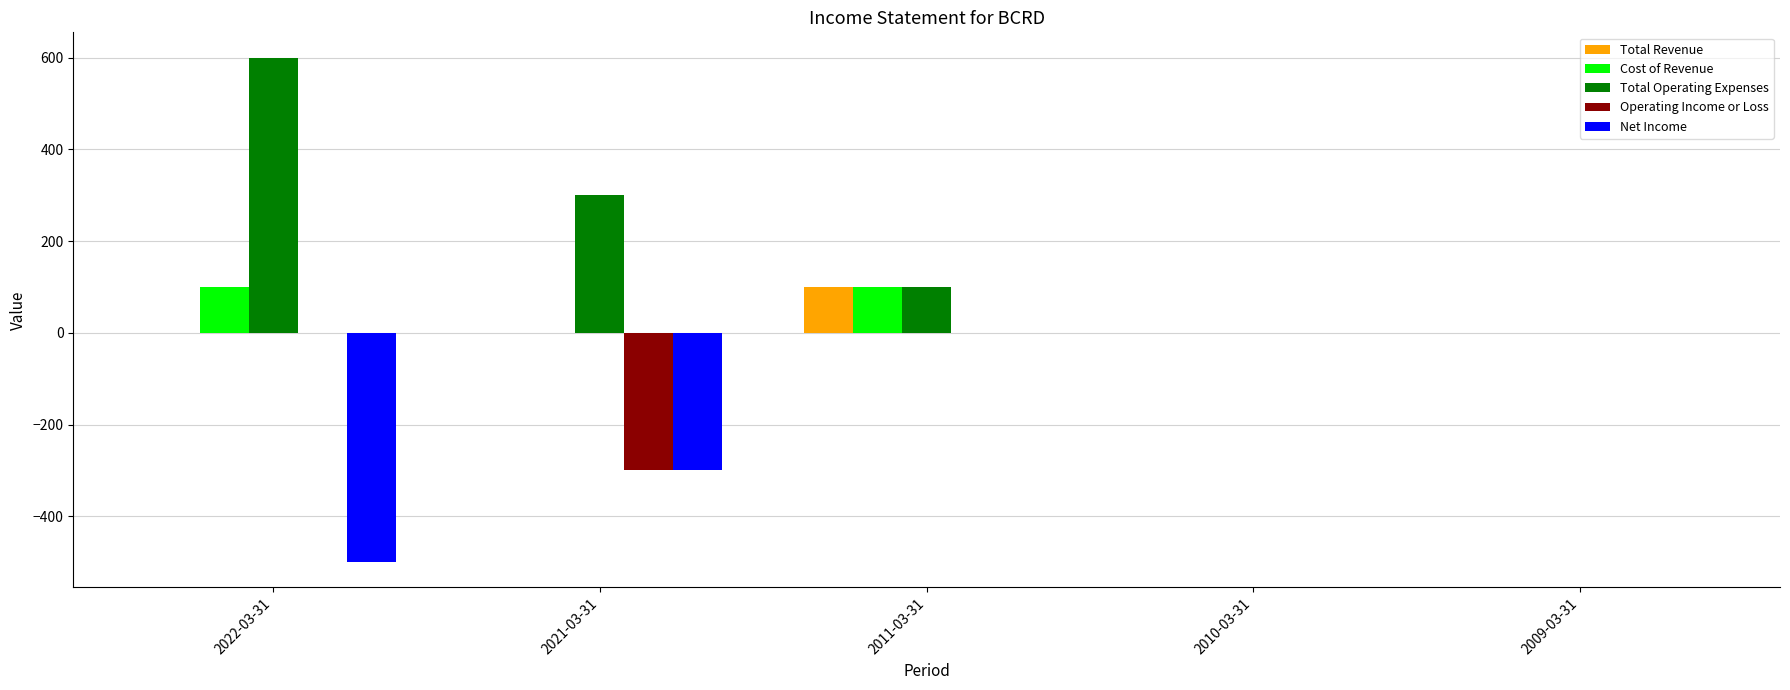

Count the number of categories in the chart.

5